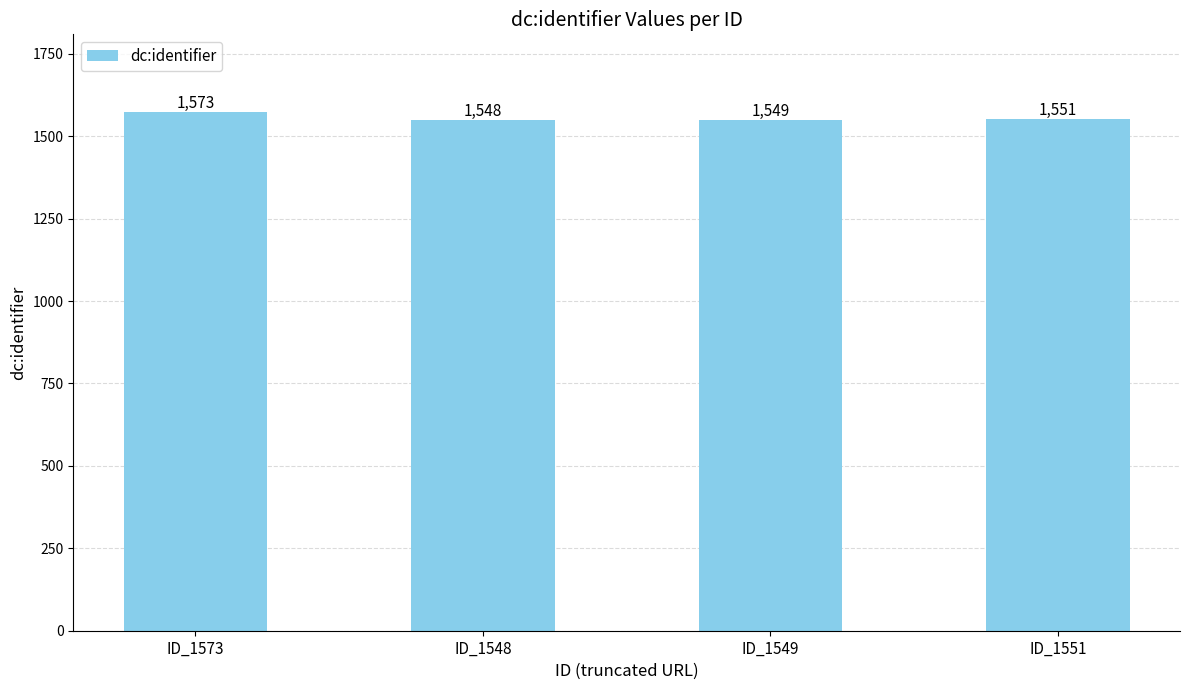

Reading left to right, what are all the values shown in this chart?

1573	1548	1549	1551